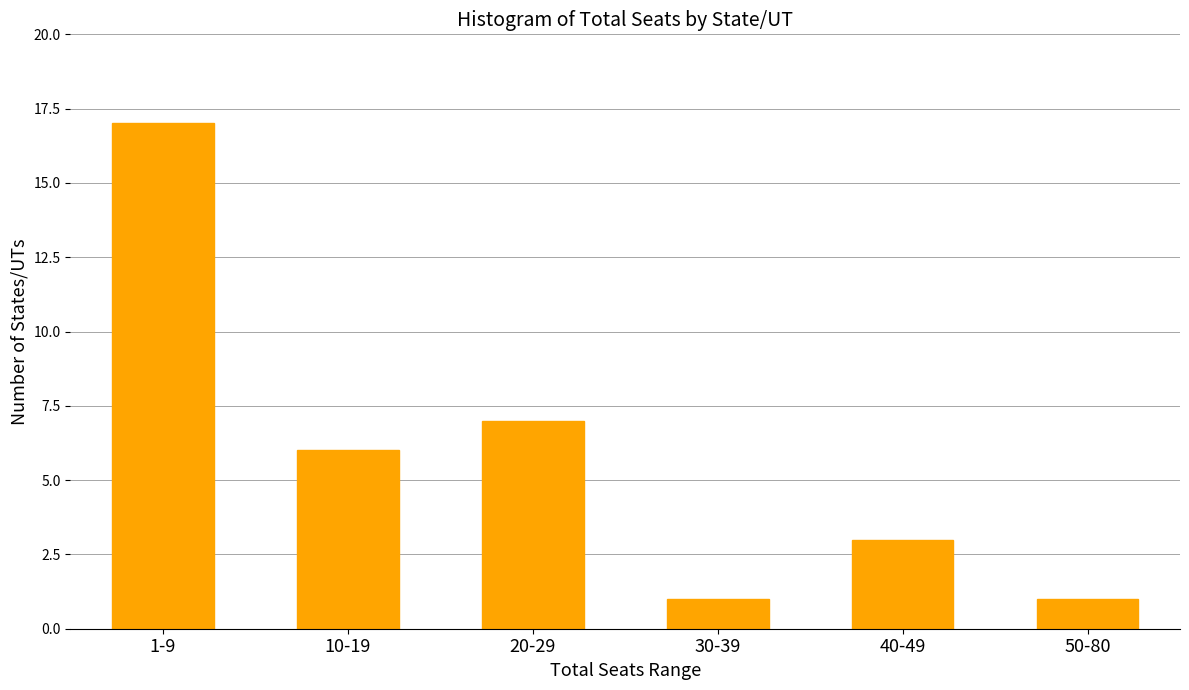

Reading right to left, list all the values displayed in this chart.

50-80=1	40-49=3	30-39=1	20-29=7	10-19=6	1-9=17